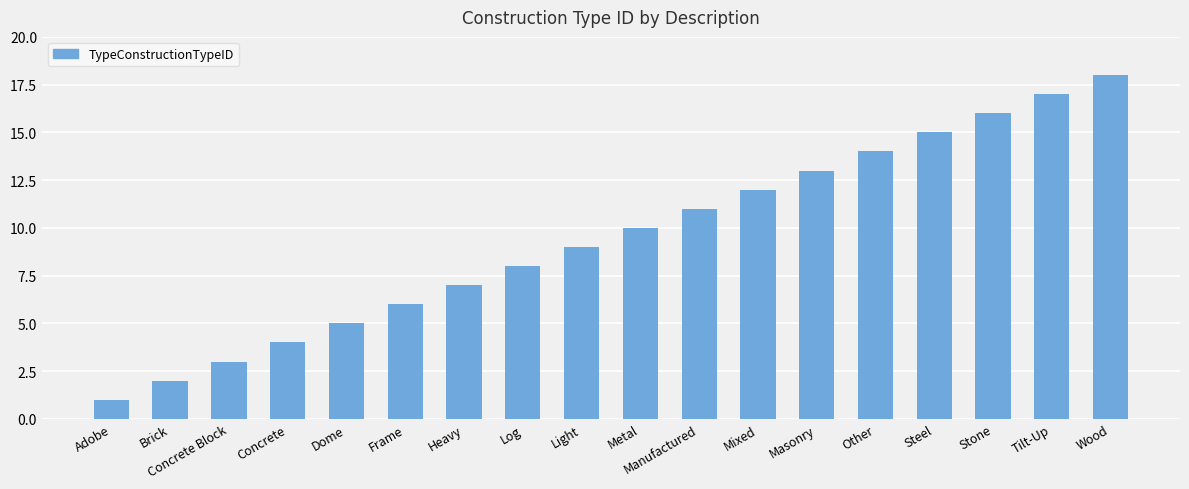

The chart shows a value of 10 at Frame. True or false?

False